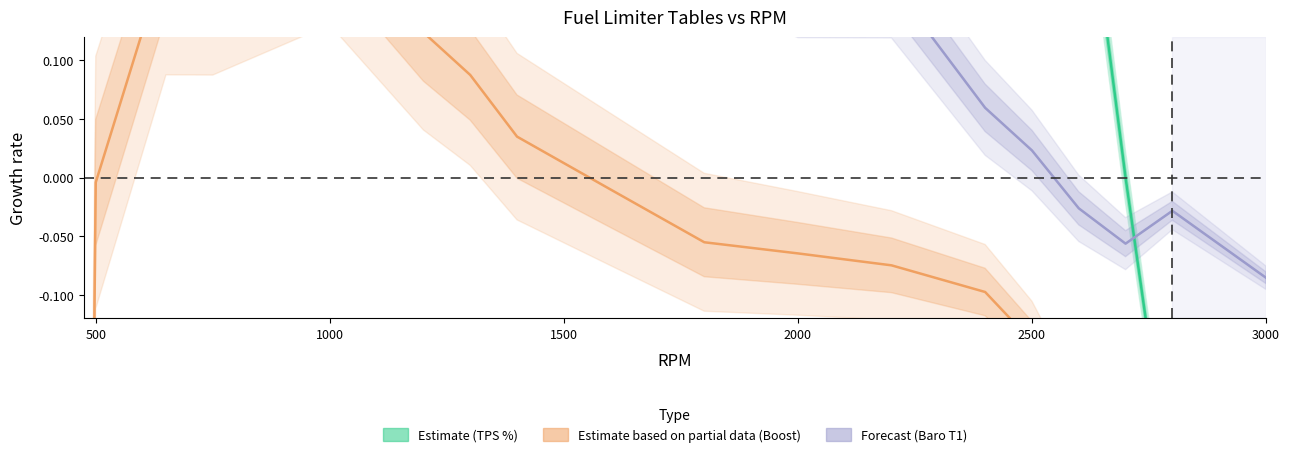

Which series ends up on top after the final intersection of Fuel Limiter Boost and Pedal Position (TPS %)?

Fuel Limiter Boost